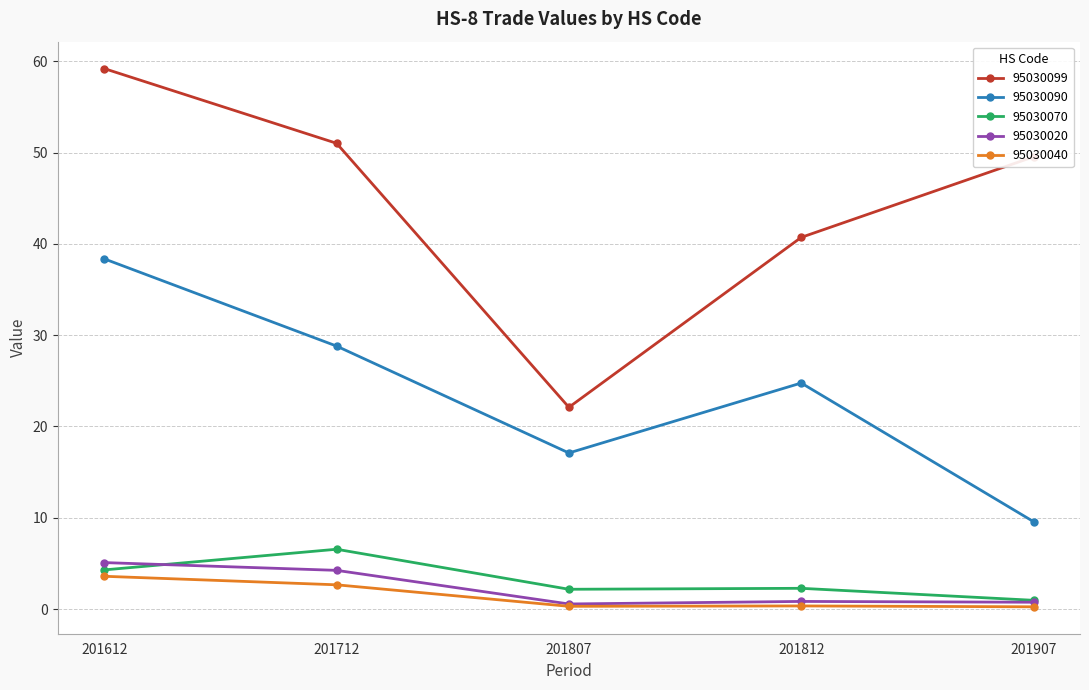

Rank the categories by 95030090 value from highest to lowest.

201612, 201712, 201812, 201807, 201907